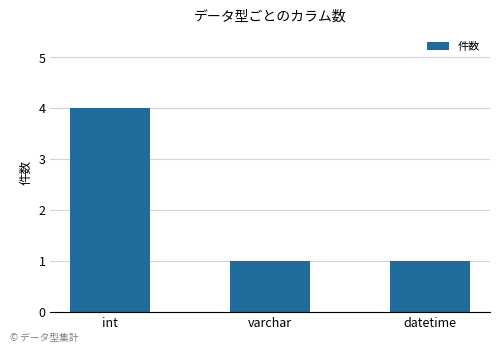

What is the change in value from int to datetime?

-3